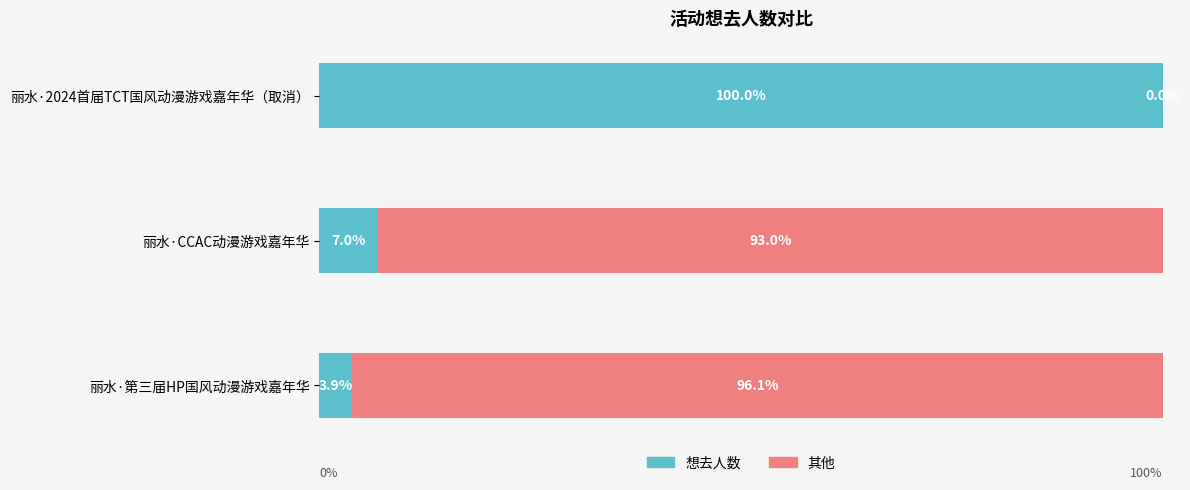

What are all the series names shown in the legend?

想去人数, 其他